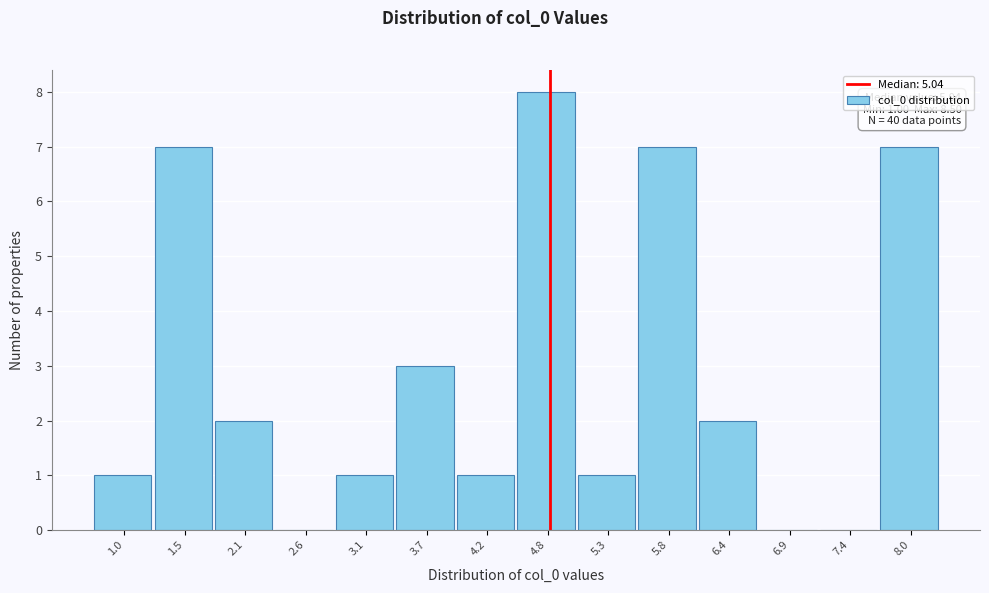

Reading right to left, list all the values displayed in this chart.

8.0=7	7.4=0	6.9=0	6.4=2	5.8=7	5.3=1	4.8=8	4.2=1	3.7=3	3.1=1	2.6=0	2.1=2	1.5=7	1.0=1